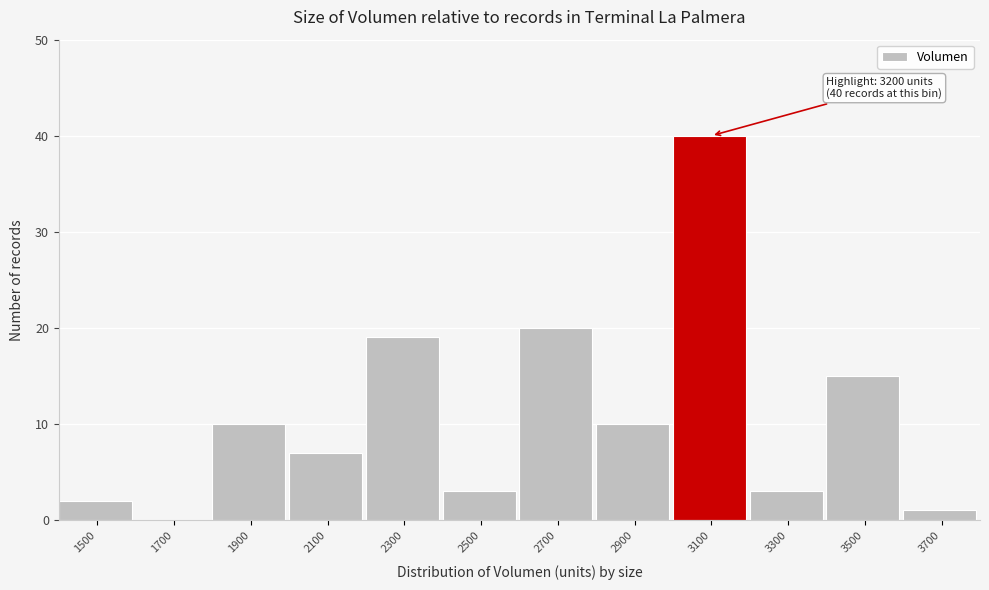

Reading right to left, extract all data points from this chart.

3700=1	3500=15	3300=3	3100=40	2900=10	2700=20	2500=3	2300=19	2100=7	1900=10	1700=0	1500=2